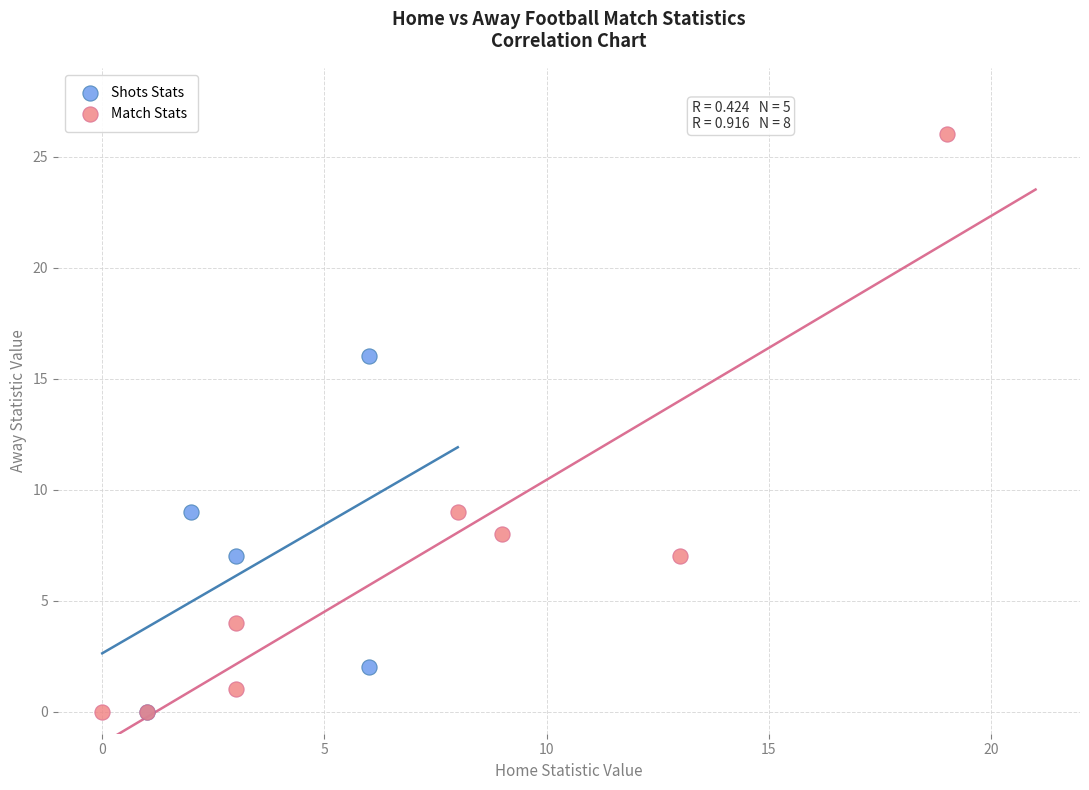

What are all the series names shown in the legend?

Shots Stats, Match Stats